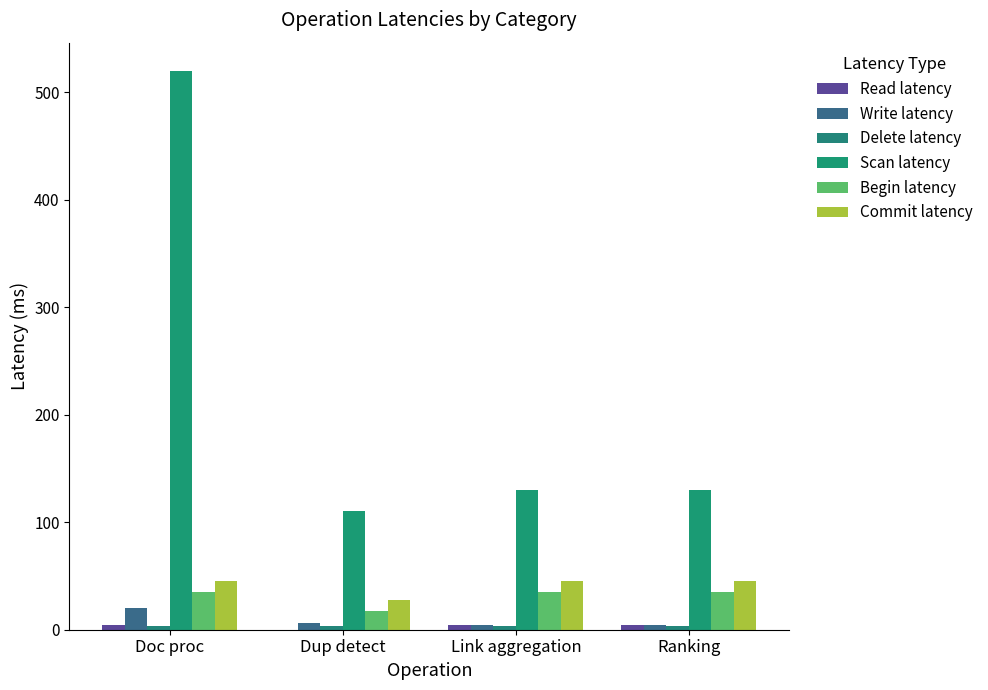

The Delete latency series shows 3.9 at Ranking. True or false?

True